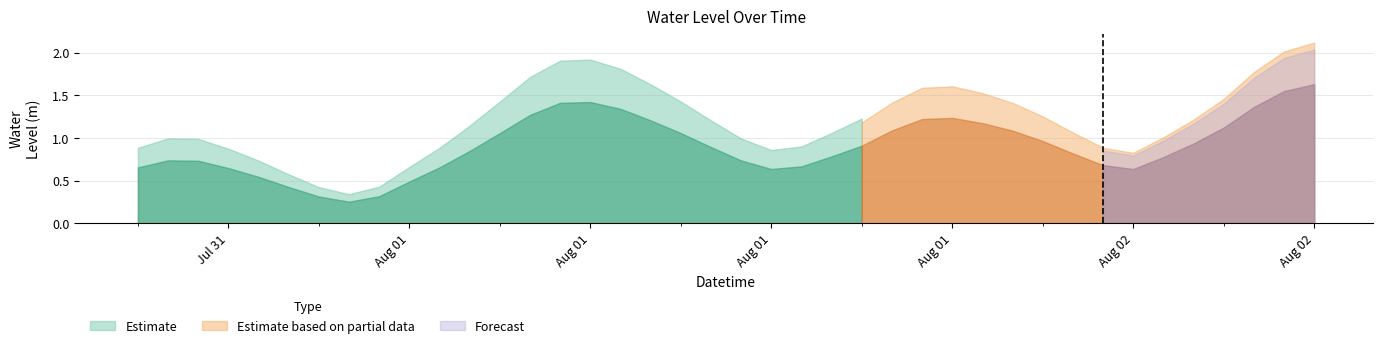

How many points are higher than both their immediate neighbors (excluding endpoints)?

3